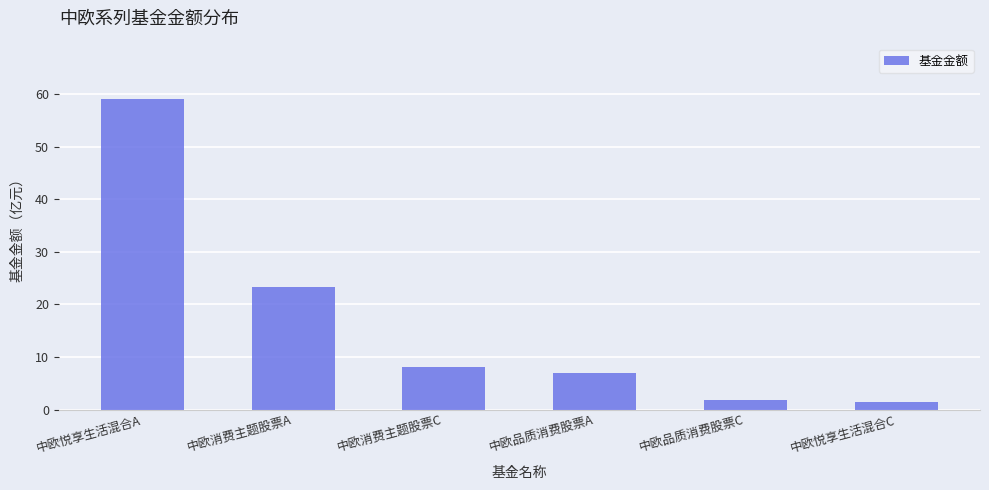

What is the label of the 3rd bar from the left?

中欧消费主题股票C